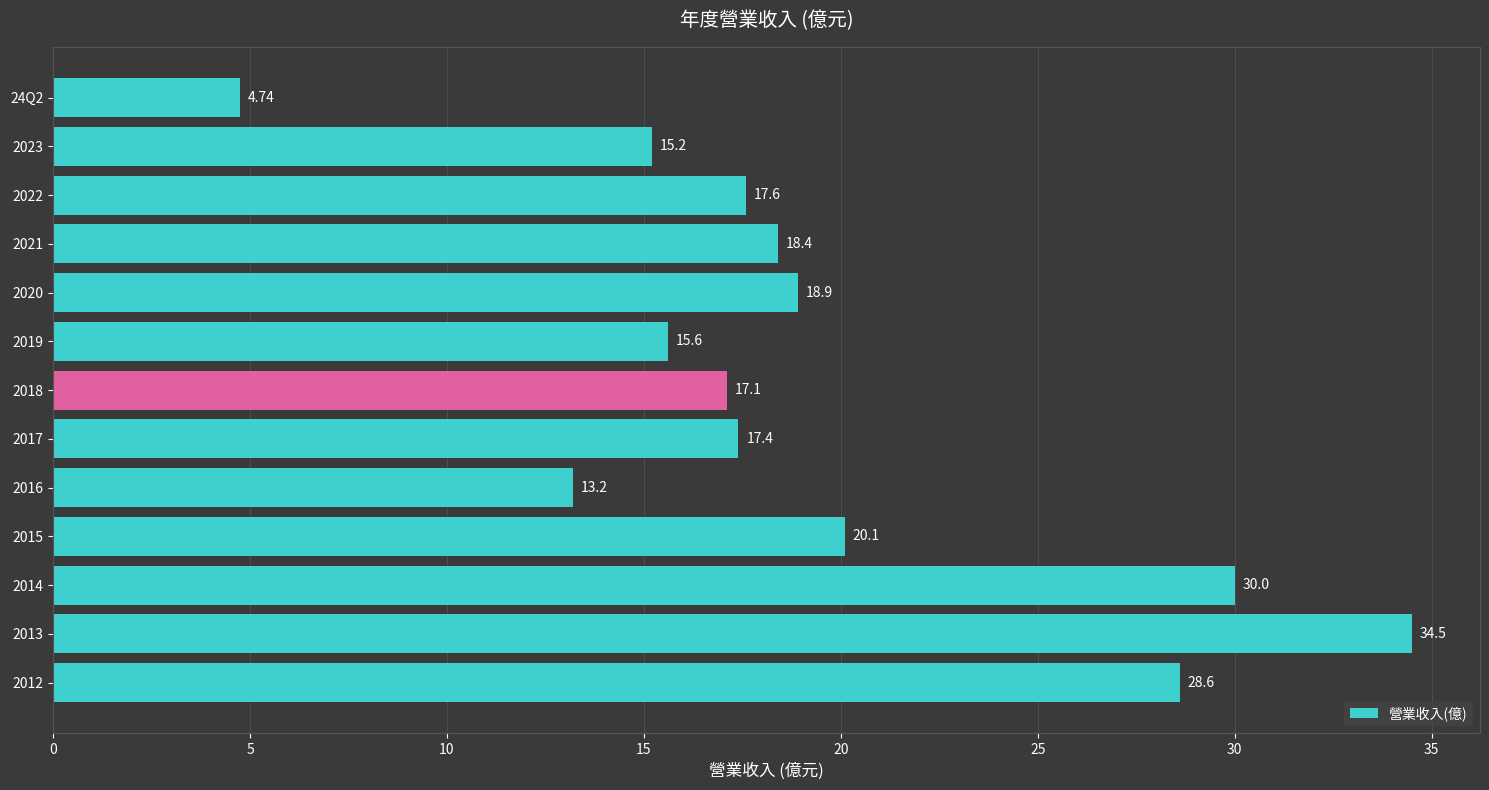

How many data points are less than 17?

4